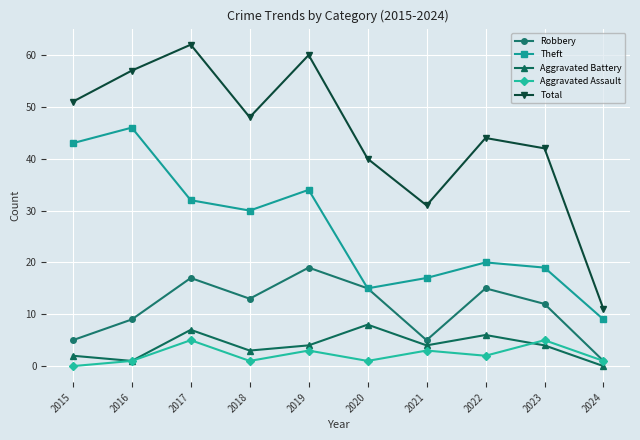

What is the greatest value displayed?

62